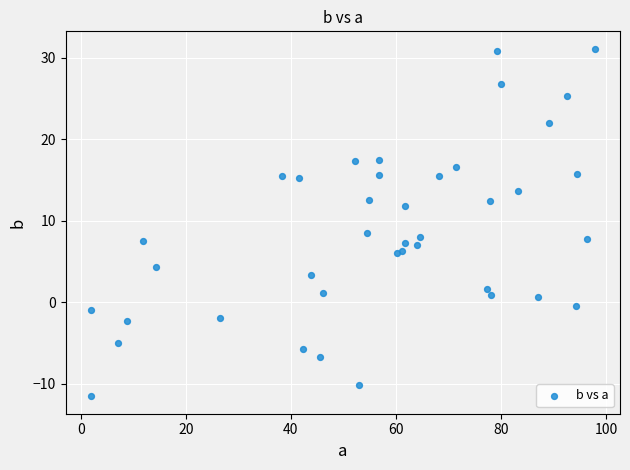

What Y value in the scatter plot is closest to 9?

8.5